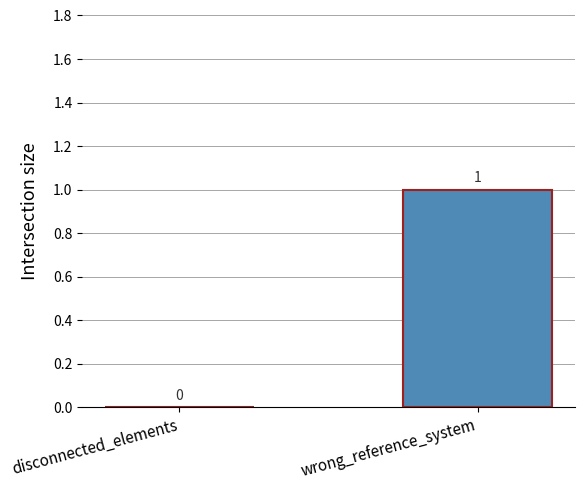

Is it true that the value at disconnected_elements is -1?

False